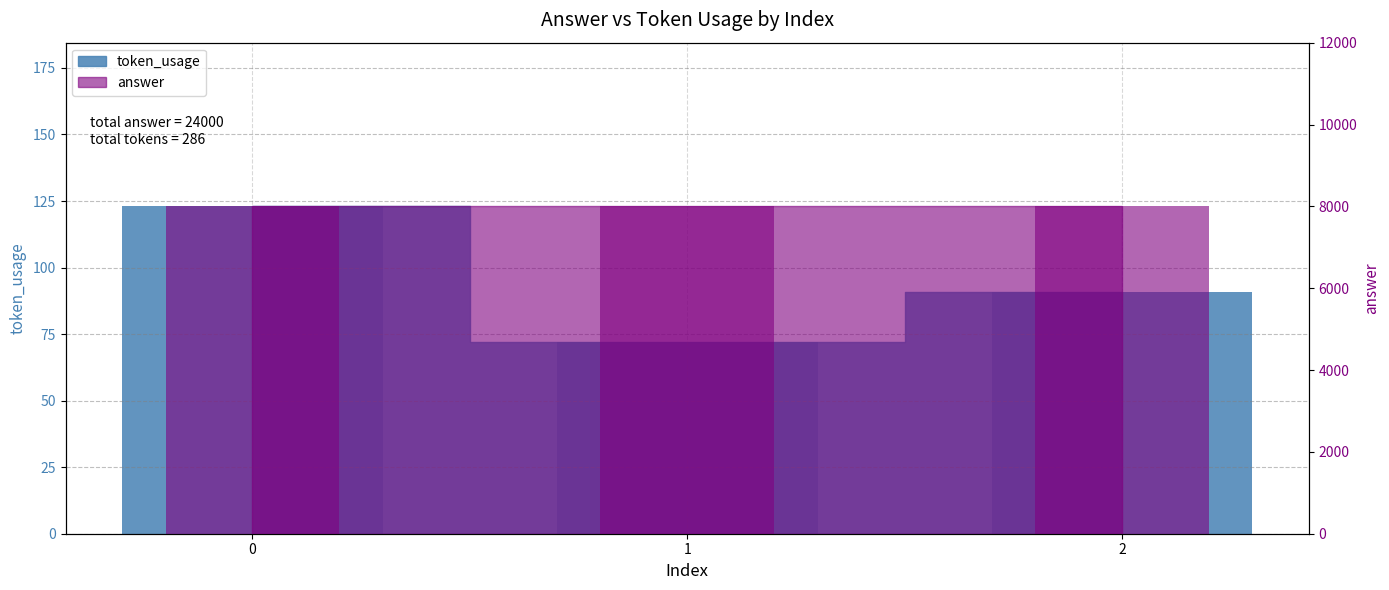

The value at 0 is 123. True or false?

True